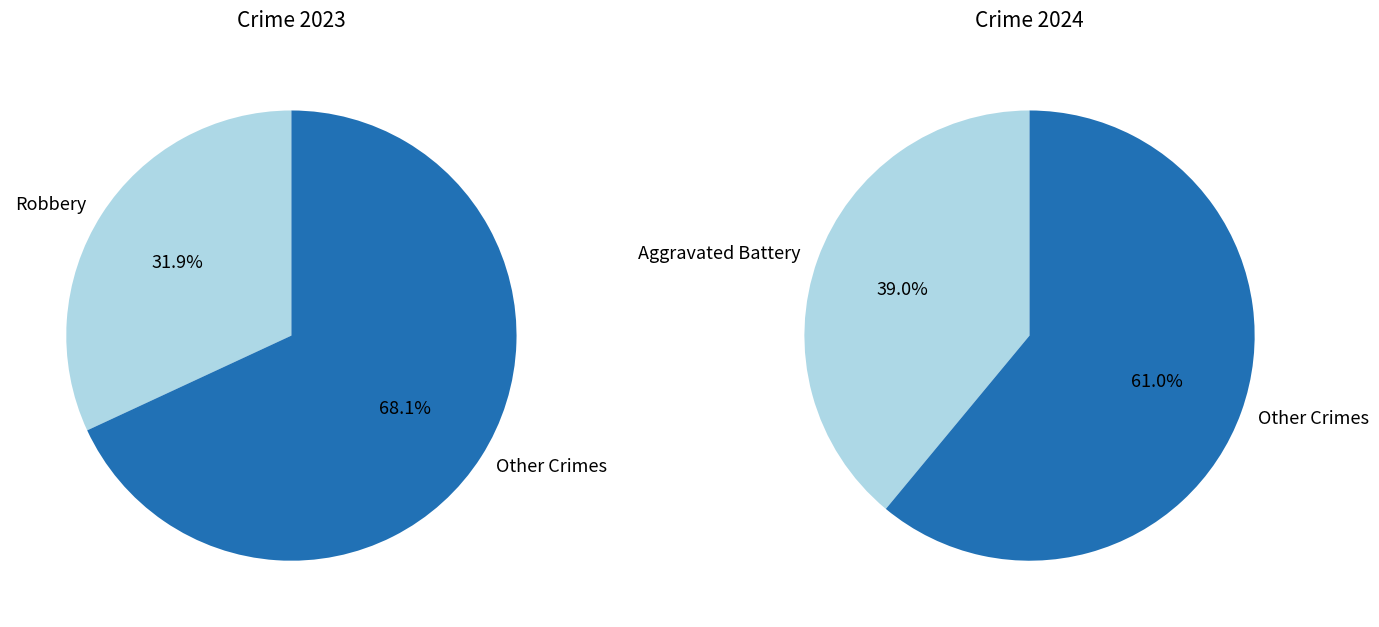

Is 2 the majority of the pie?

No